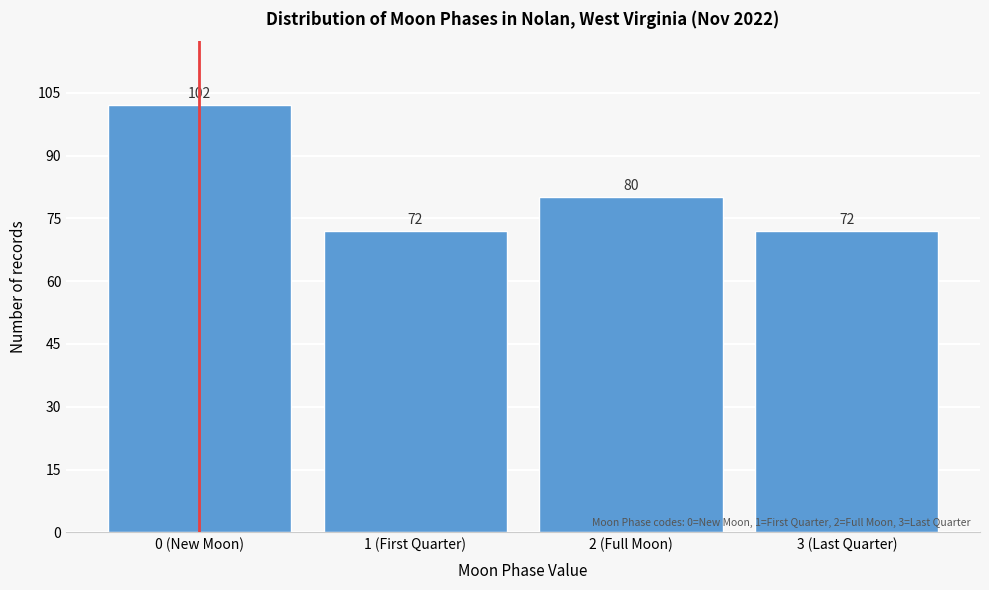

Reading left to right, list all the values displayed in this chart.

0 (New Moon)=102	1 (First Quarter)=72	2 (Full Moon)=80	3 (Last Quarter)=72